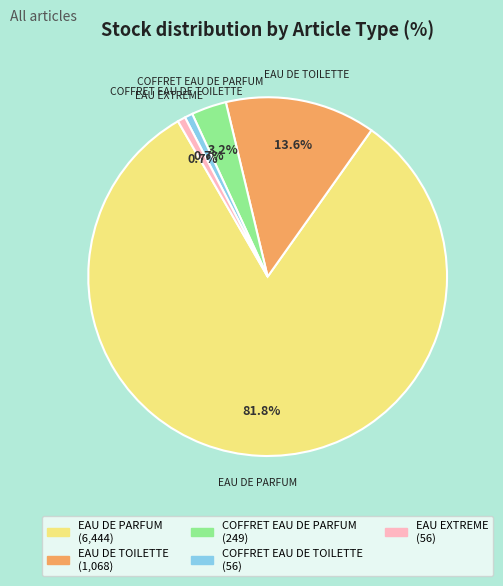

Does any single category account for the majority?

Yes